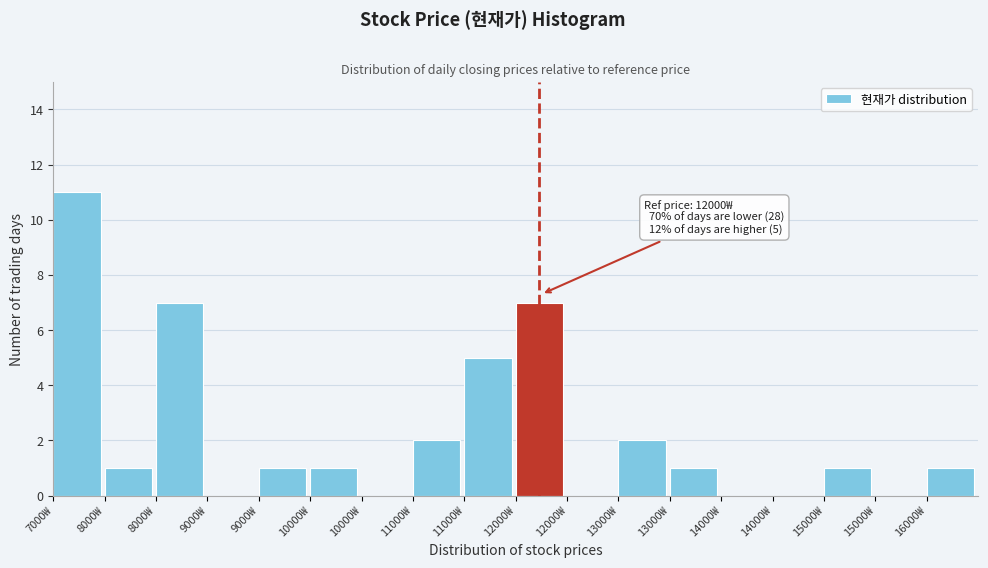

Count the number of data series in this chart.

1